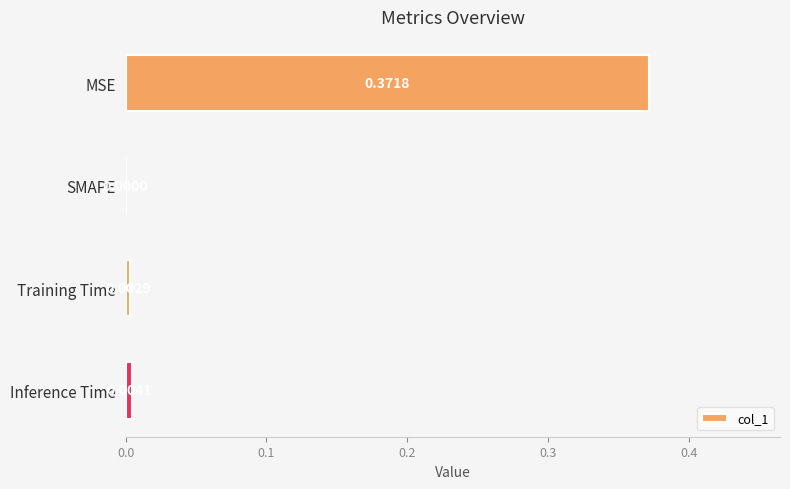

Between Training Time and SMAPE, which is larger?

Training Time